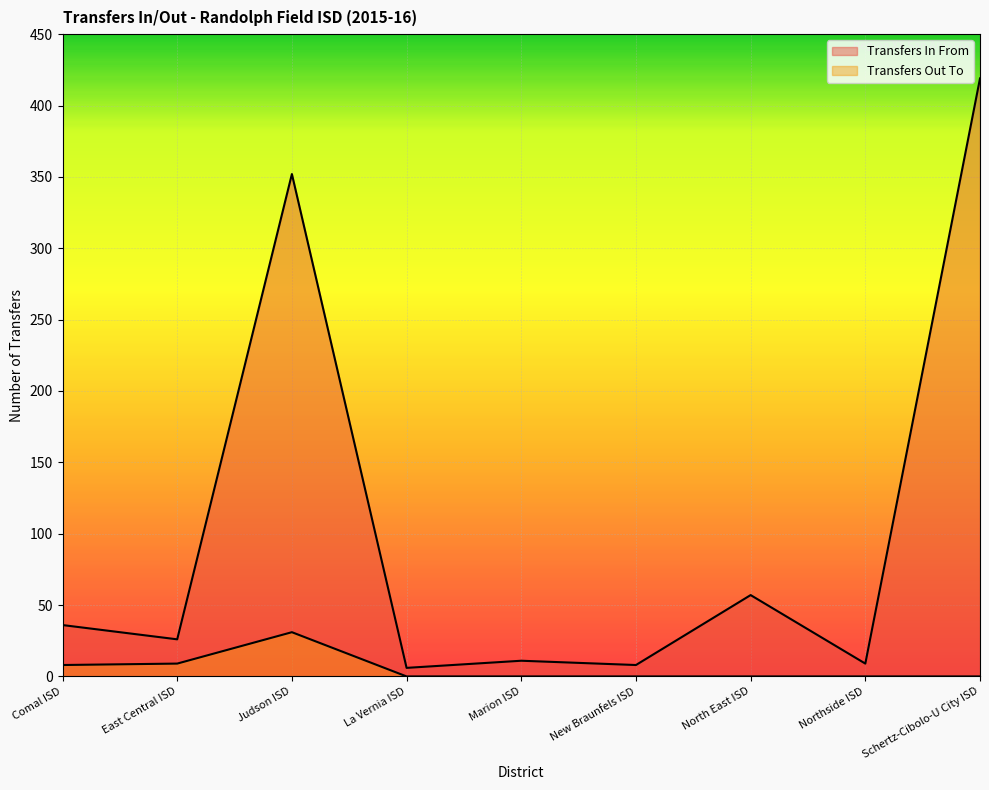

List the series in order of their peak value, highest first.

Transfers In From, Transfers Out To